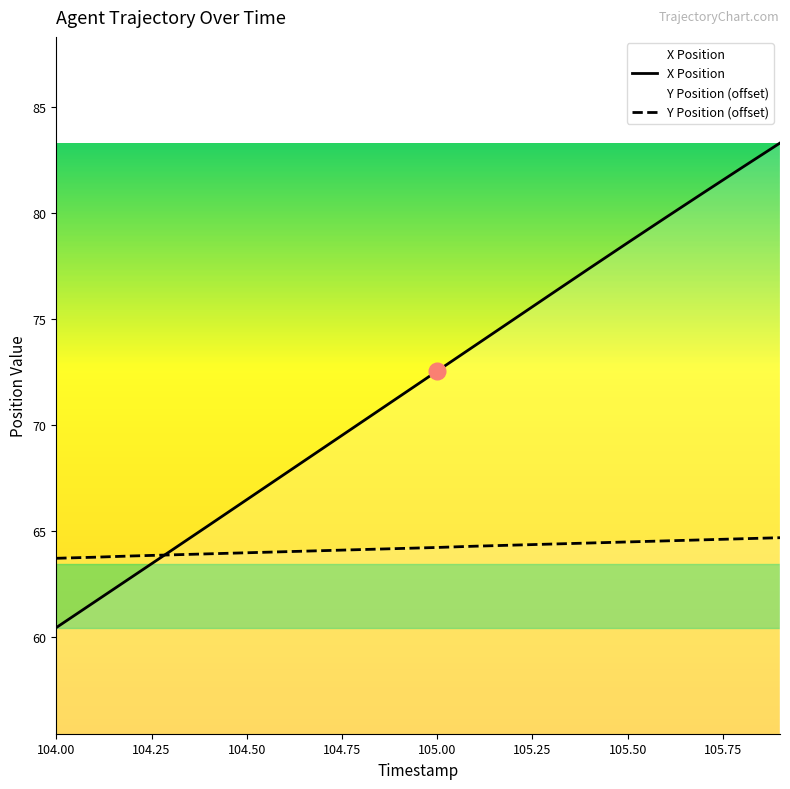

What is the average value of the X Position series?

71.9